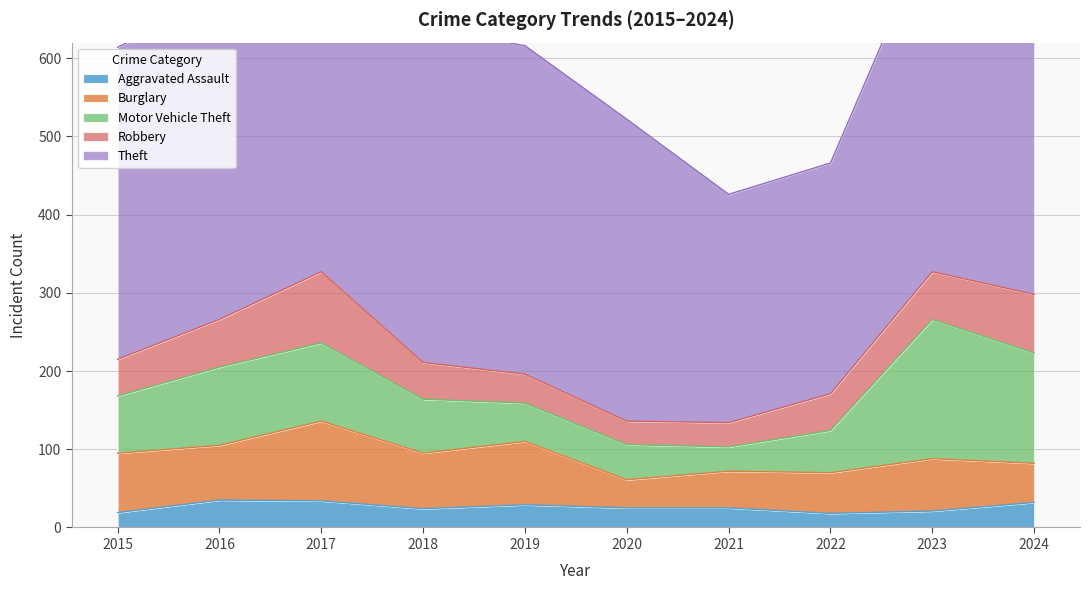

How many interior local valleys does the Robbery series have?

1